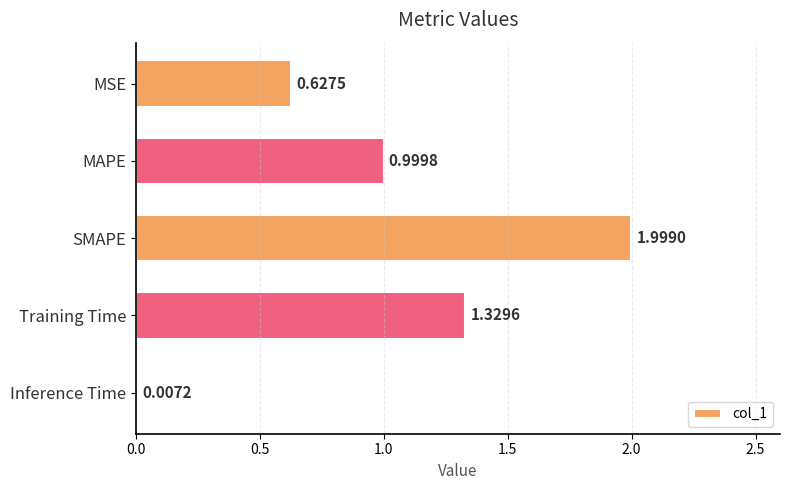

Which label corresponds to the largest value in the chart?

SMAPE